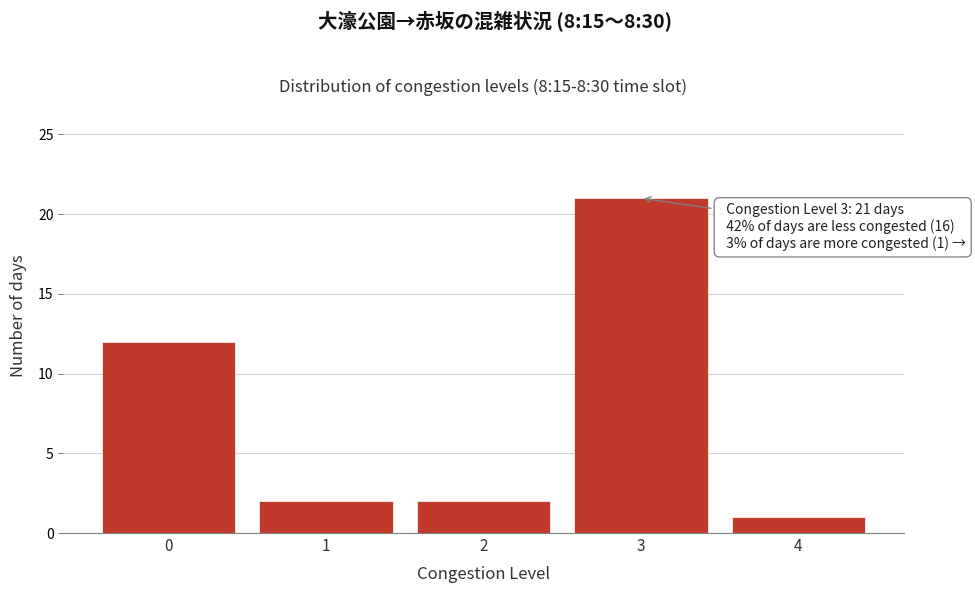

Reading left to right, extract all data points from this chart.

12	2	2	21	1